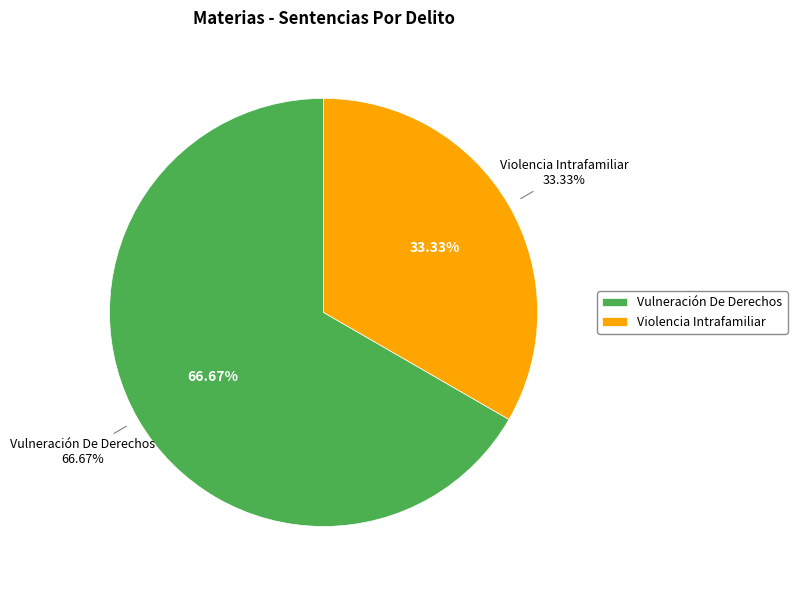

What portion of the pie excludes Vulneración De Derechos?

33.3%